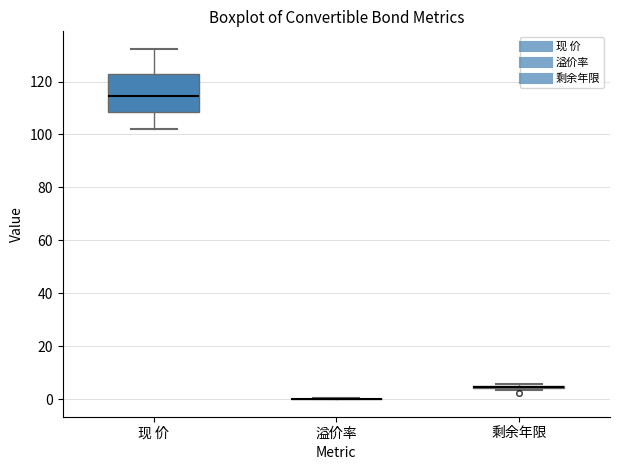

Comparing the boxes themselves (not the whiskers), which one is the tallest?

现 价